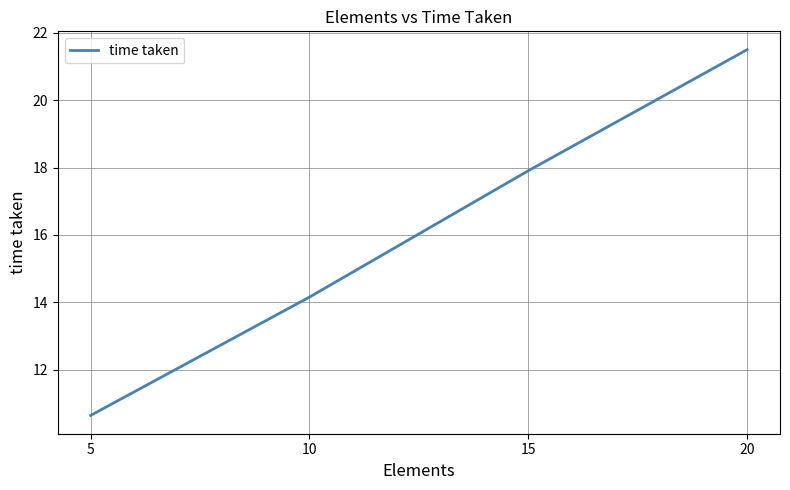

How many values are below 17?

2